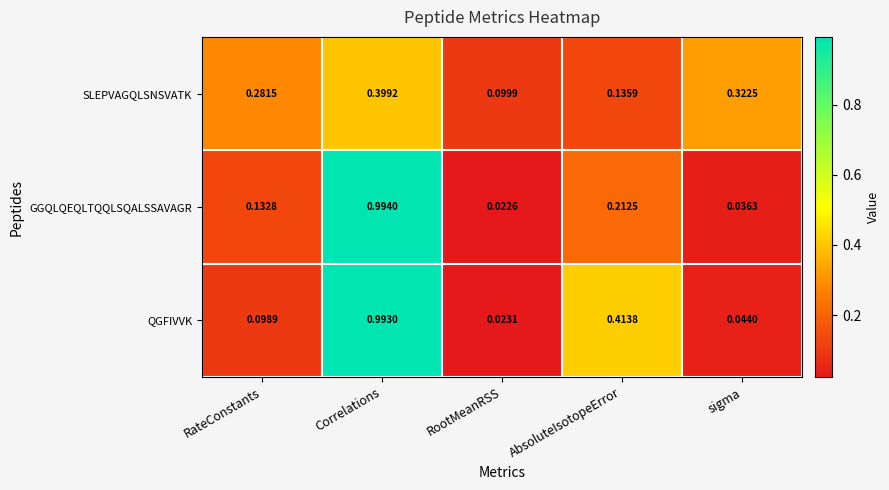

How many distinct data groups are displayed?

3